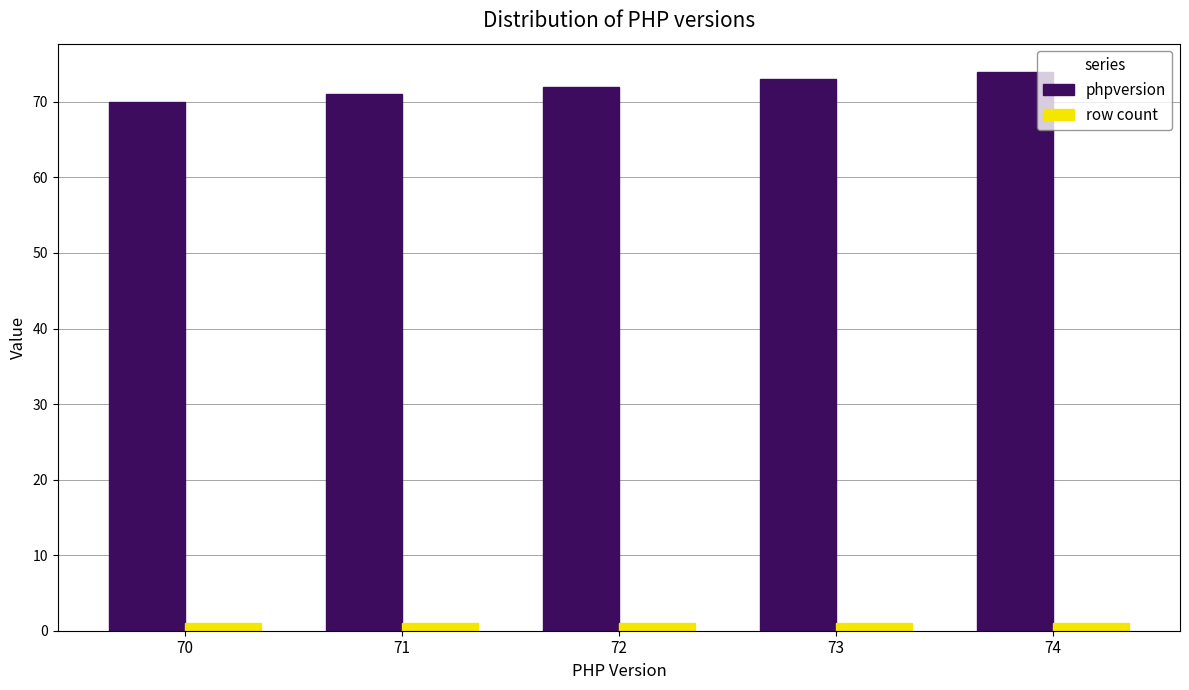

Which category has the highest value across all series?

74